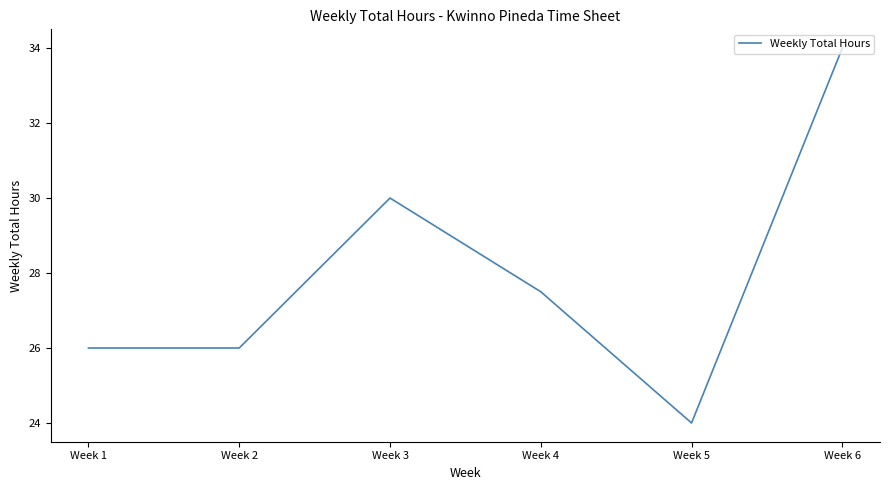

The chart shows a value of 26.0 at Week 2. True or false?

True